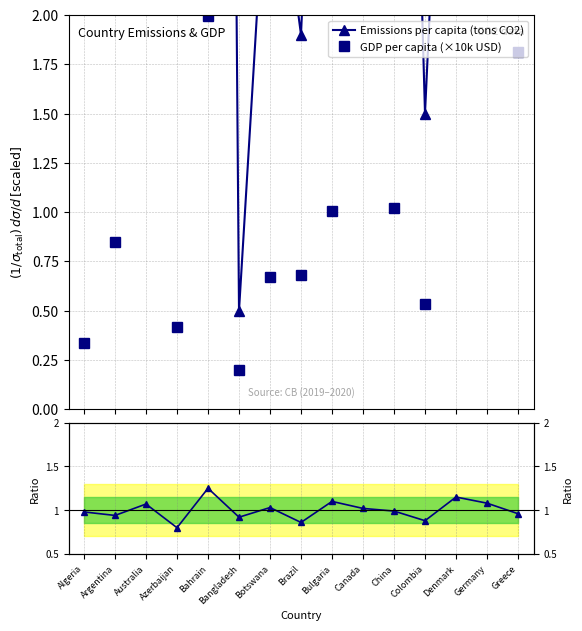

In Emissions per capita (tons CO2), how many points are lower than both neighbors (excluding endpoints)?

4